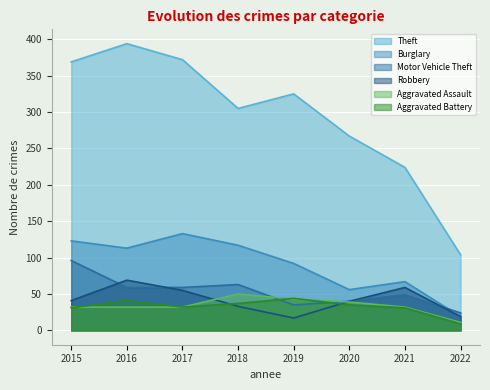

Where does the Aggravated Assault series first go above 32?

2018